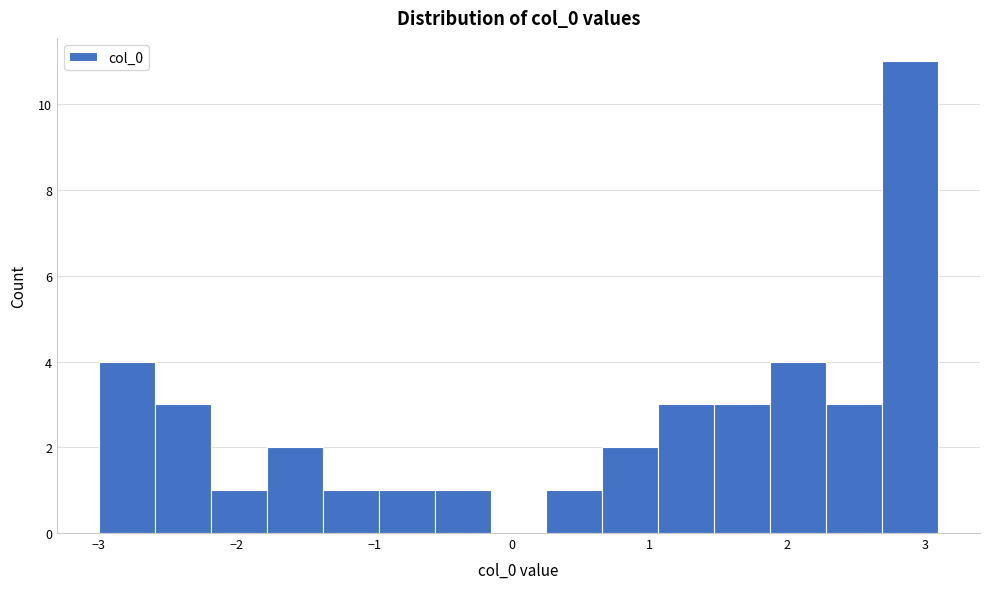

How tall is the bar that spans 2.7 to 3.1 on the x-axis? Neither the bar edges nor the heights are printed on the chart, so give them approximately, as read against the axes.

11